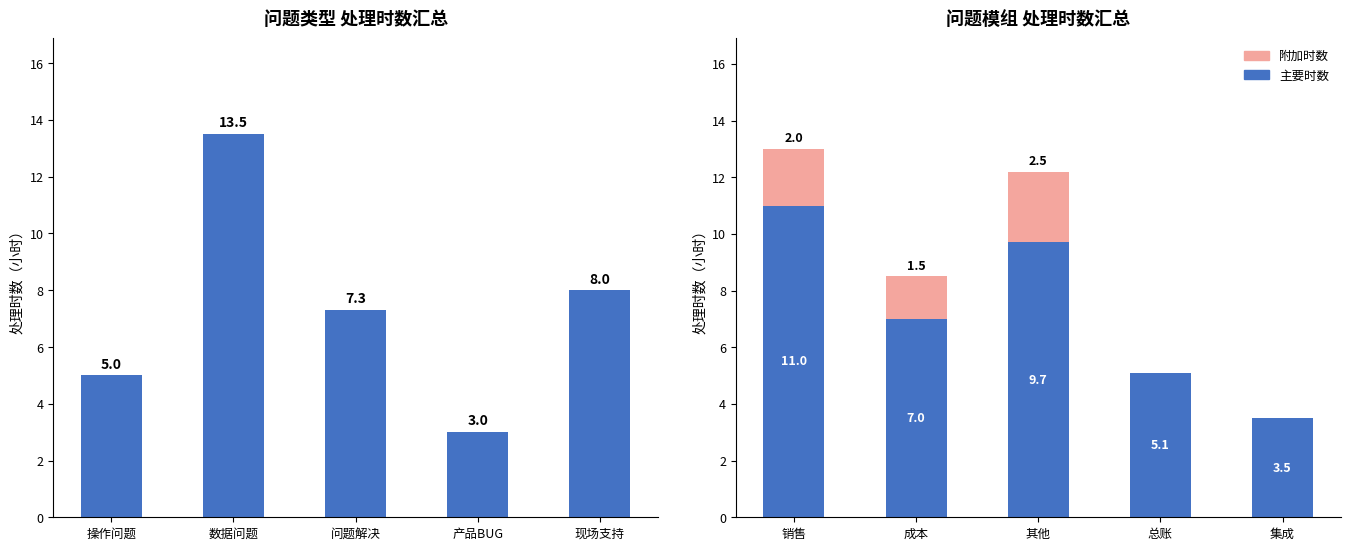

What is the label of the 5th bar from the right?

操作问题